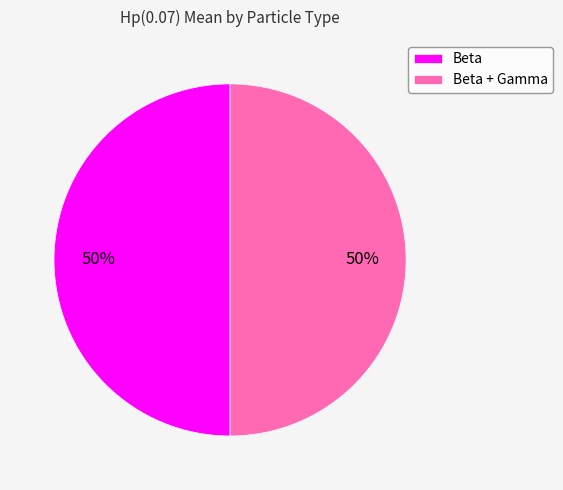

To the nearest percent, what is the average slice percentage?

50%